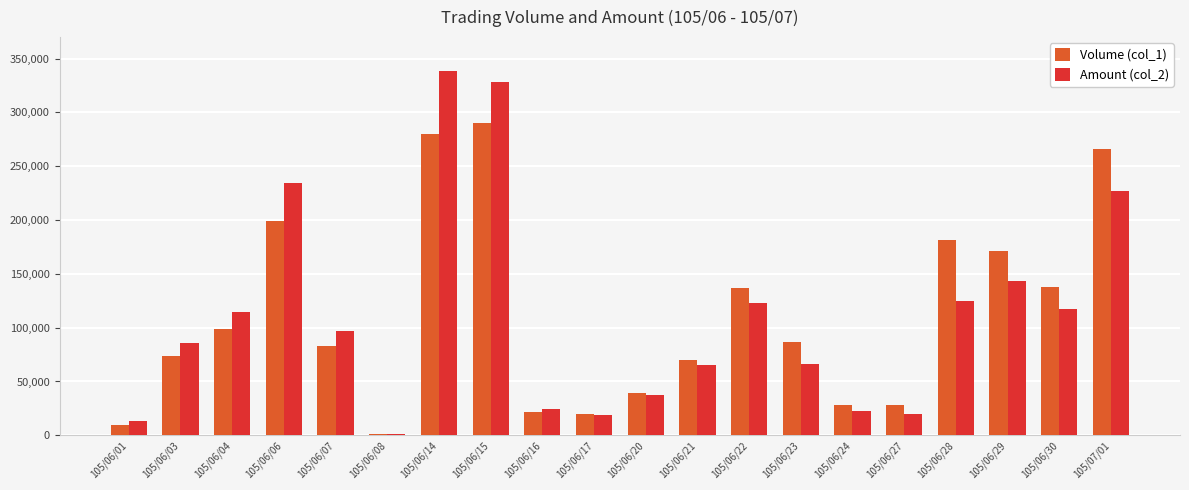

Is it true that Volume (col_1) equals 14251 at 105/06/27?

False